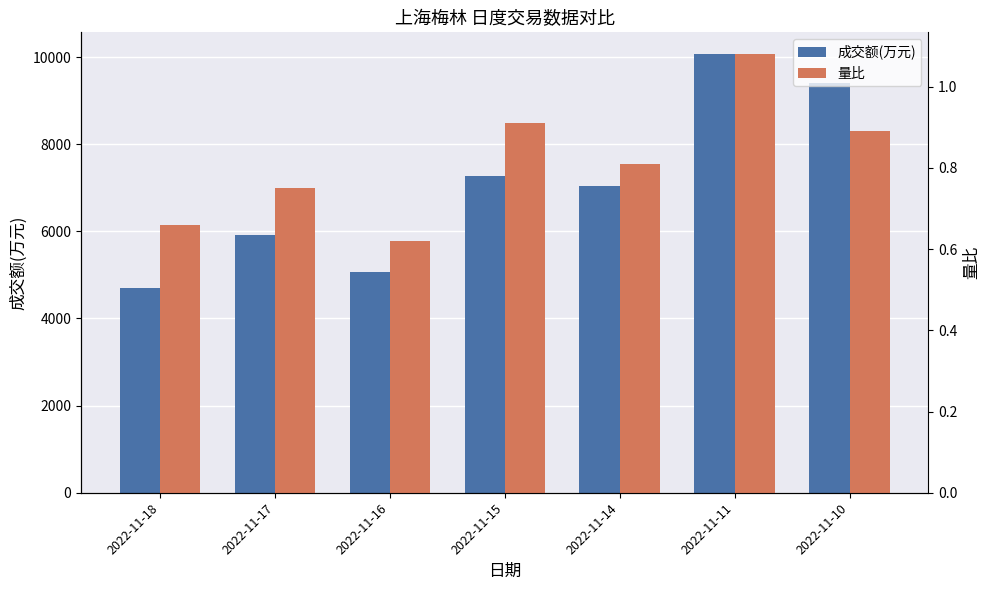

What are all the series names shown in the legend?

成交额(万元), 量比